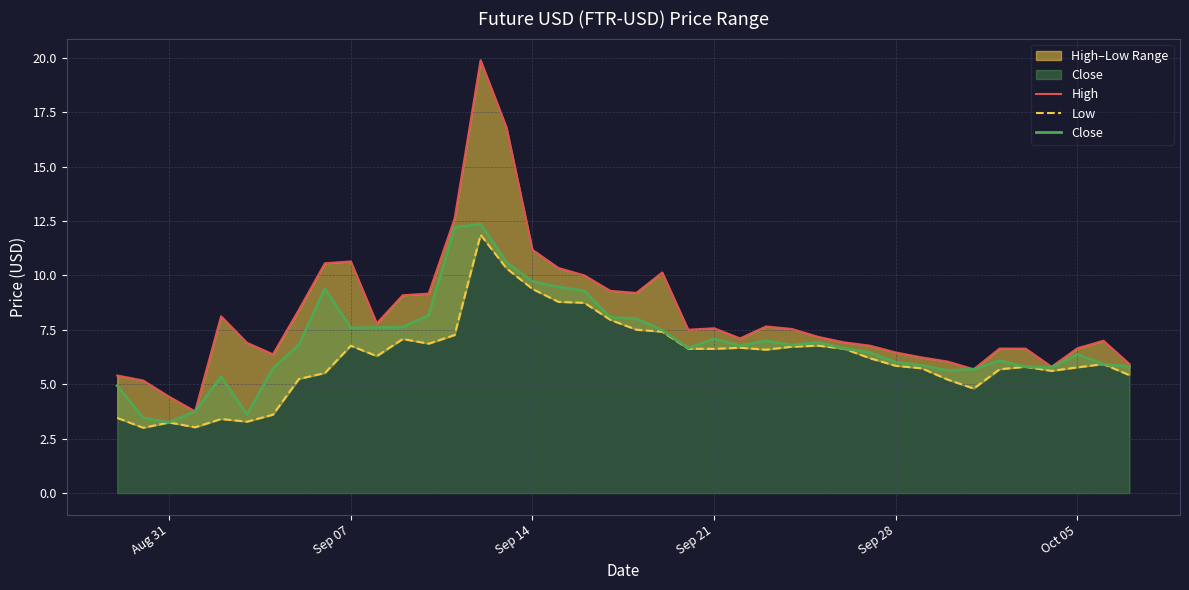

At how many categories does at least one series exceed 8?

15